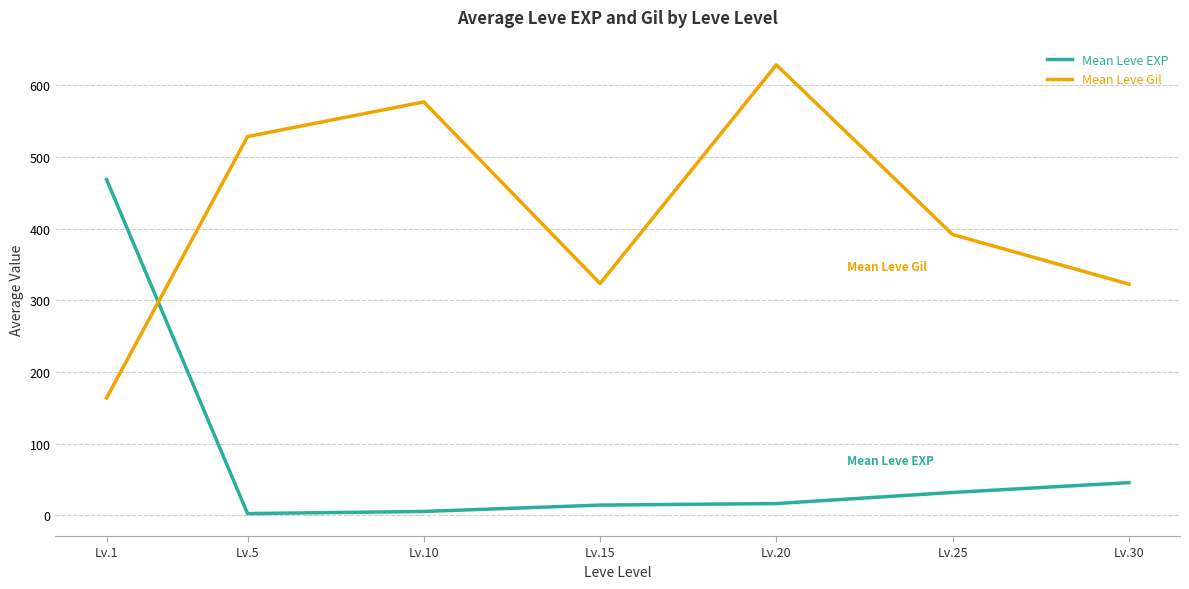

Does the chart have visible grid lines?

Yes